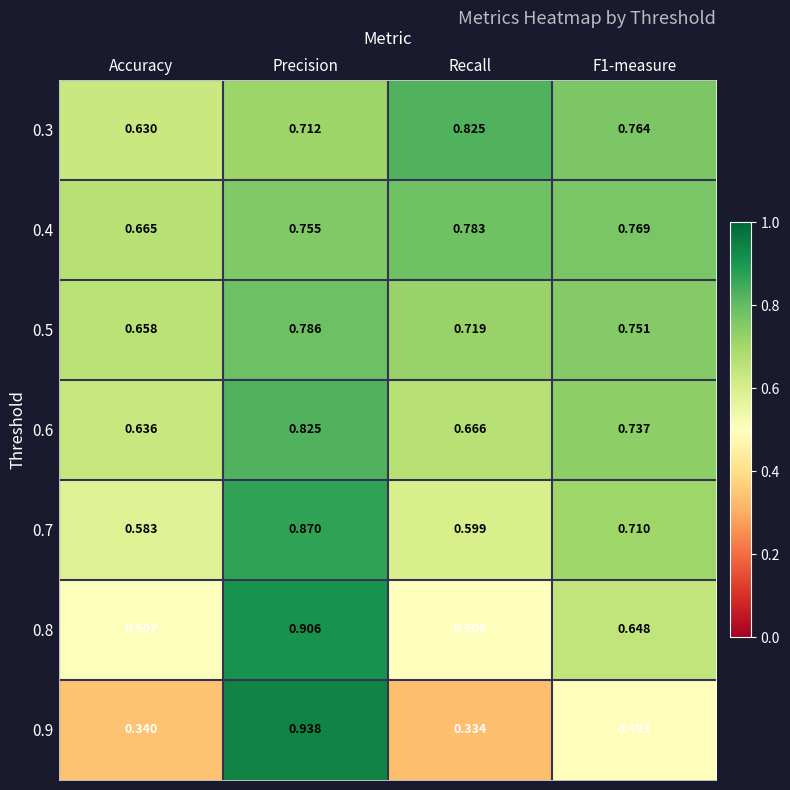

Where is 0.3 nearest to the value 0?

Accuracy